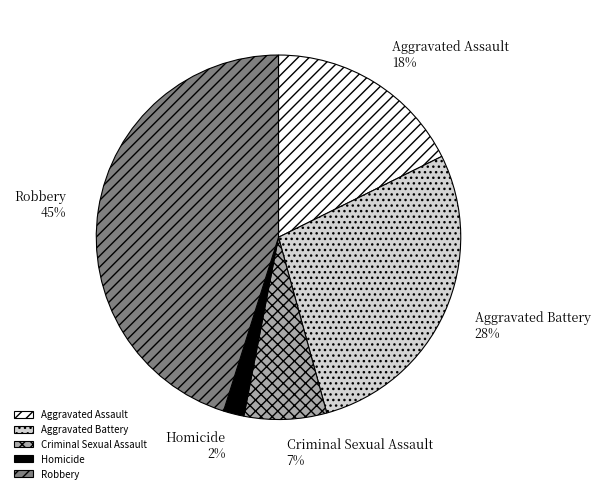

How many slices are in this pie chart?

5